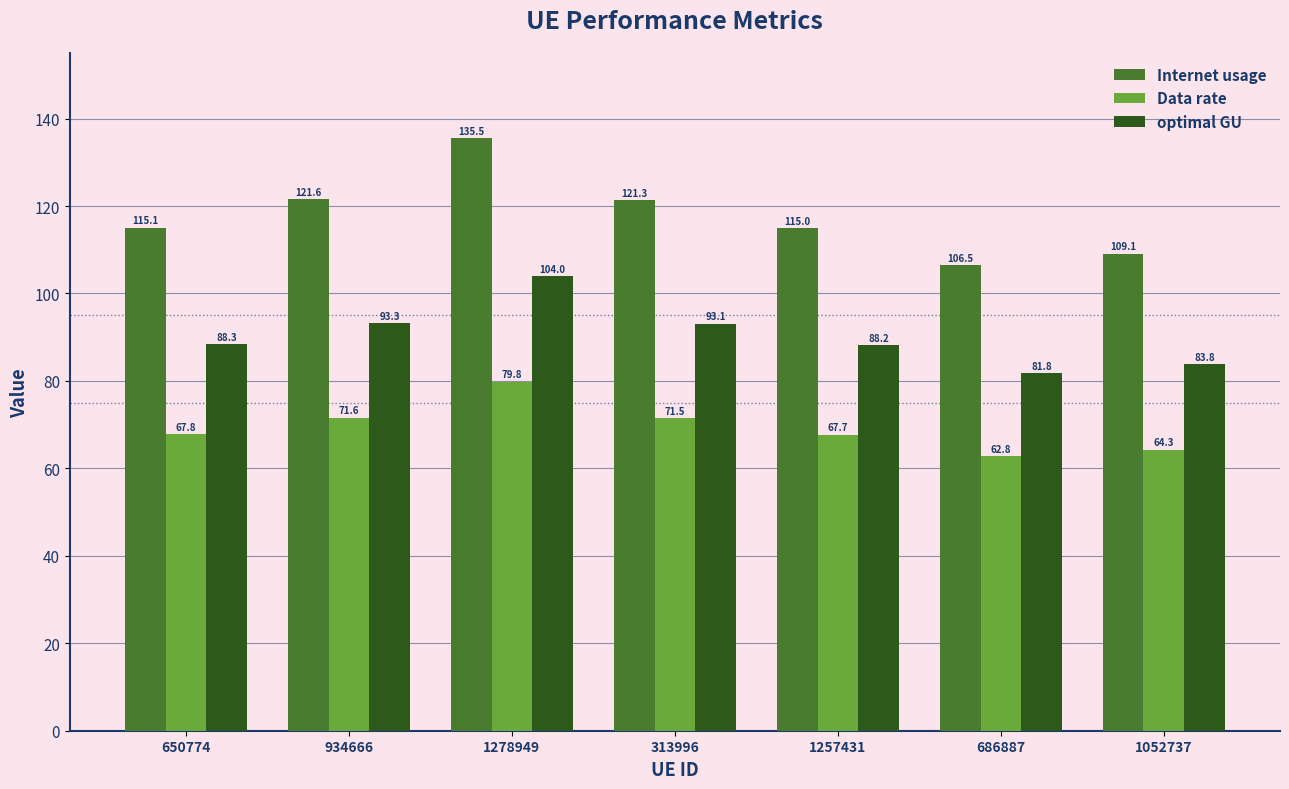

At which category is the sum across all series the highest?

1278949